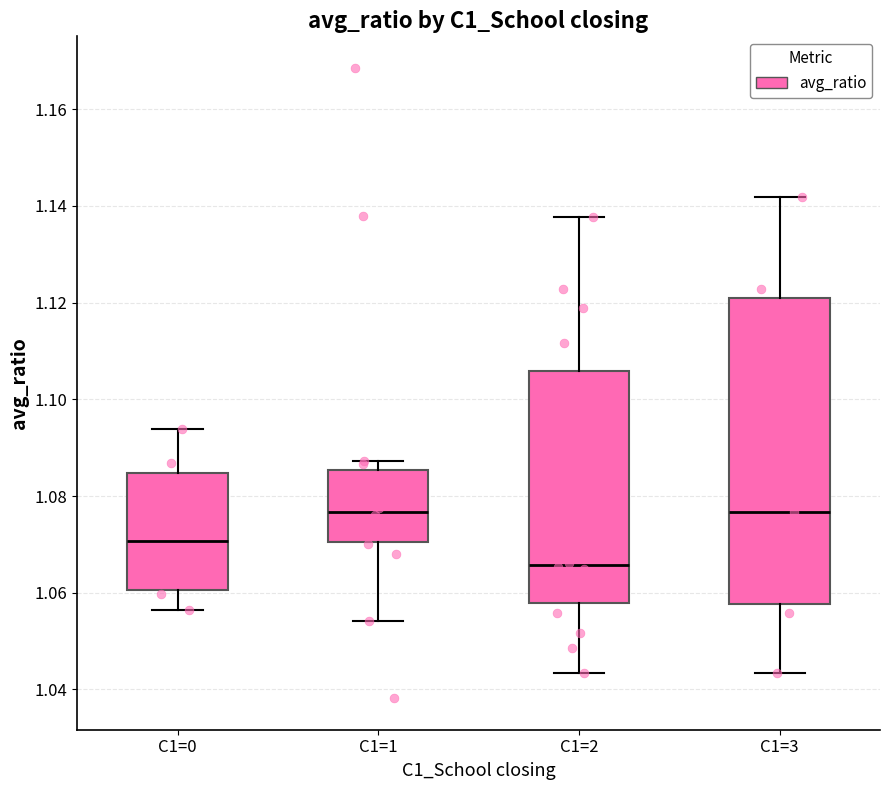

Which box is the tallest, from its lower edge to its upper edge?

C1=3